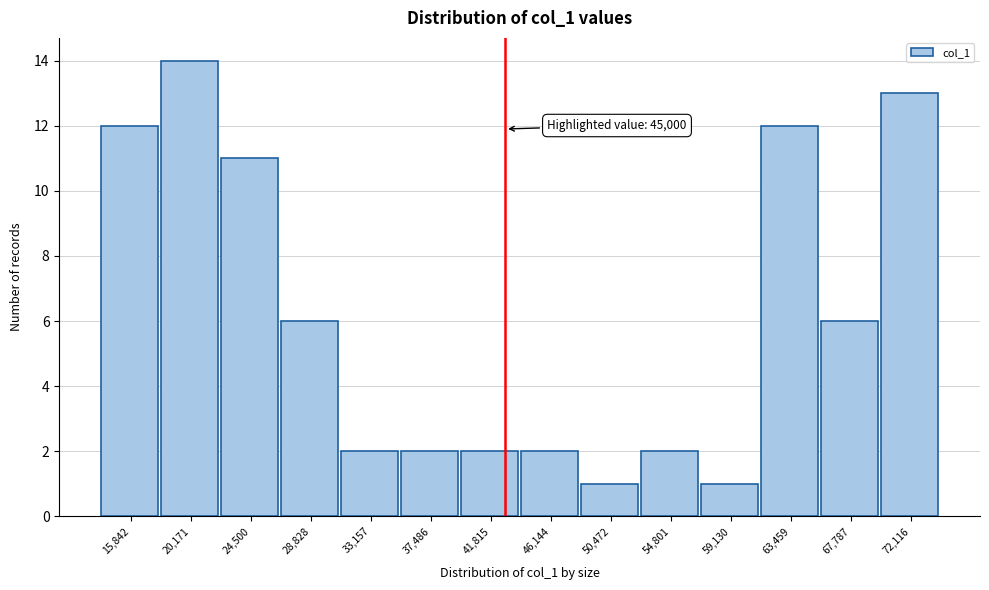

Reading left to right, extract all data points from this chart.

12	14	11	6	2	2	2	2	1	2	1	12	6	13